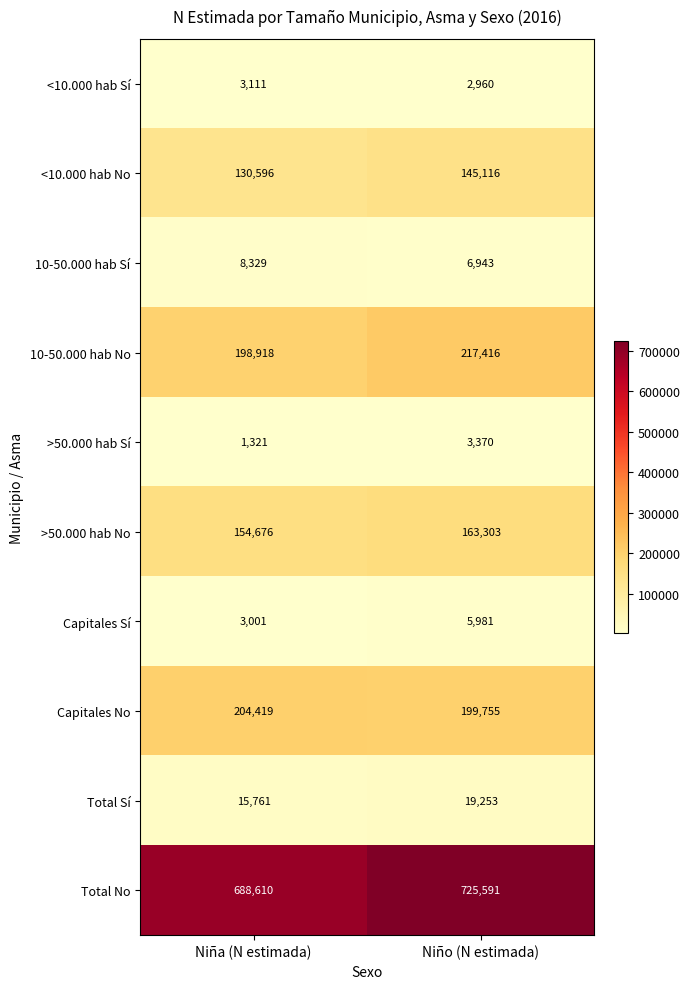

The value of Capitales No at Niño (N estimada) is 281326. True or false?

False